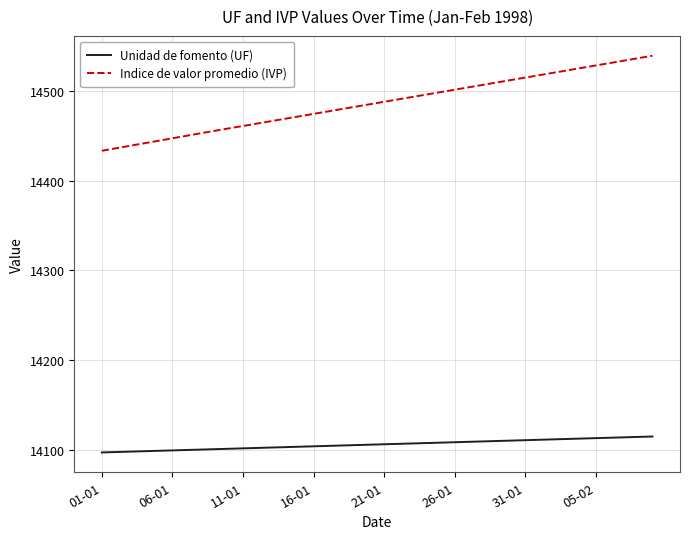

What is the difference between the maximum and minimum values in the Indice de valor promedio (IVP) series?

105.8